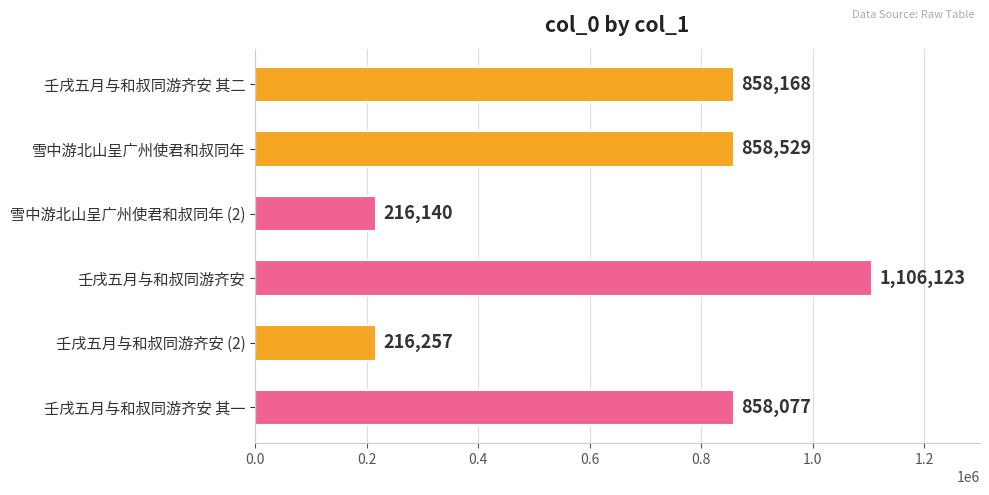

Are the bars grouped side by side (vs. stacked)?

No